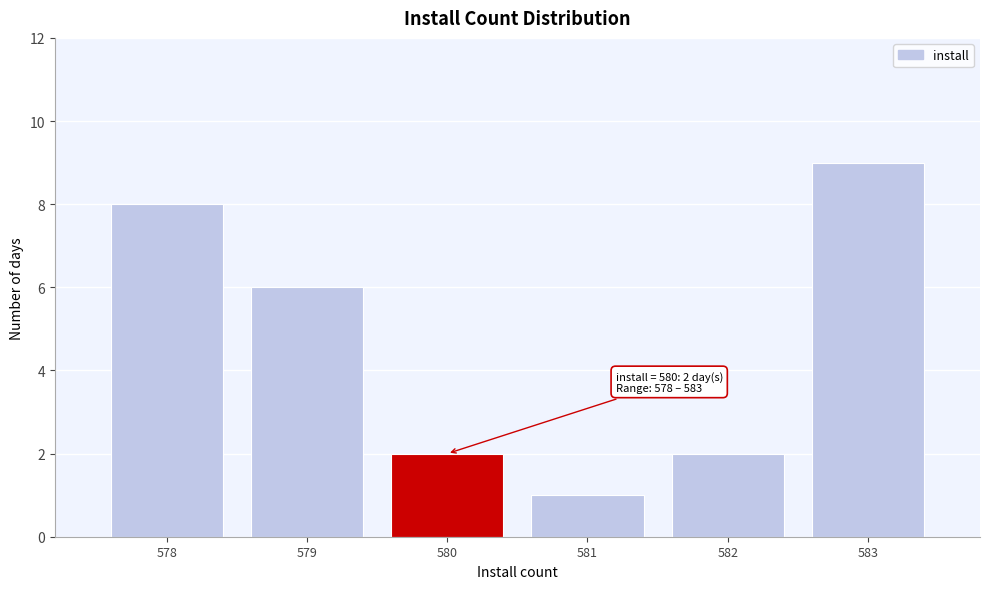

Over which range of the x-axis is the bar tallest?

582.5 to 583.5